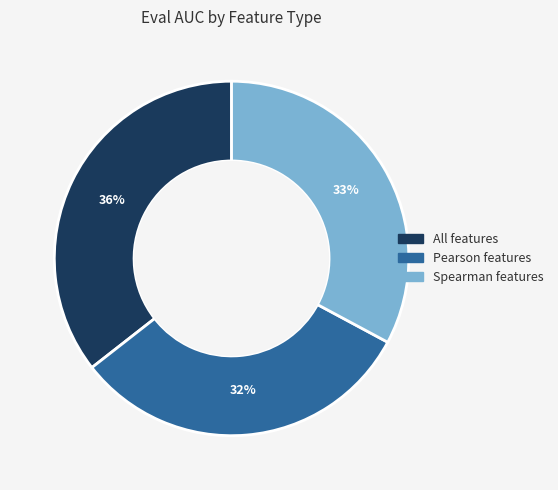

Does All features represent more than half of the total?

No